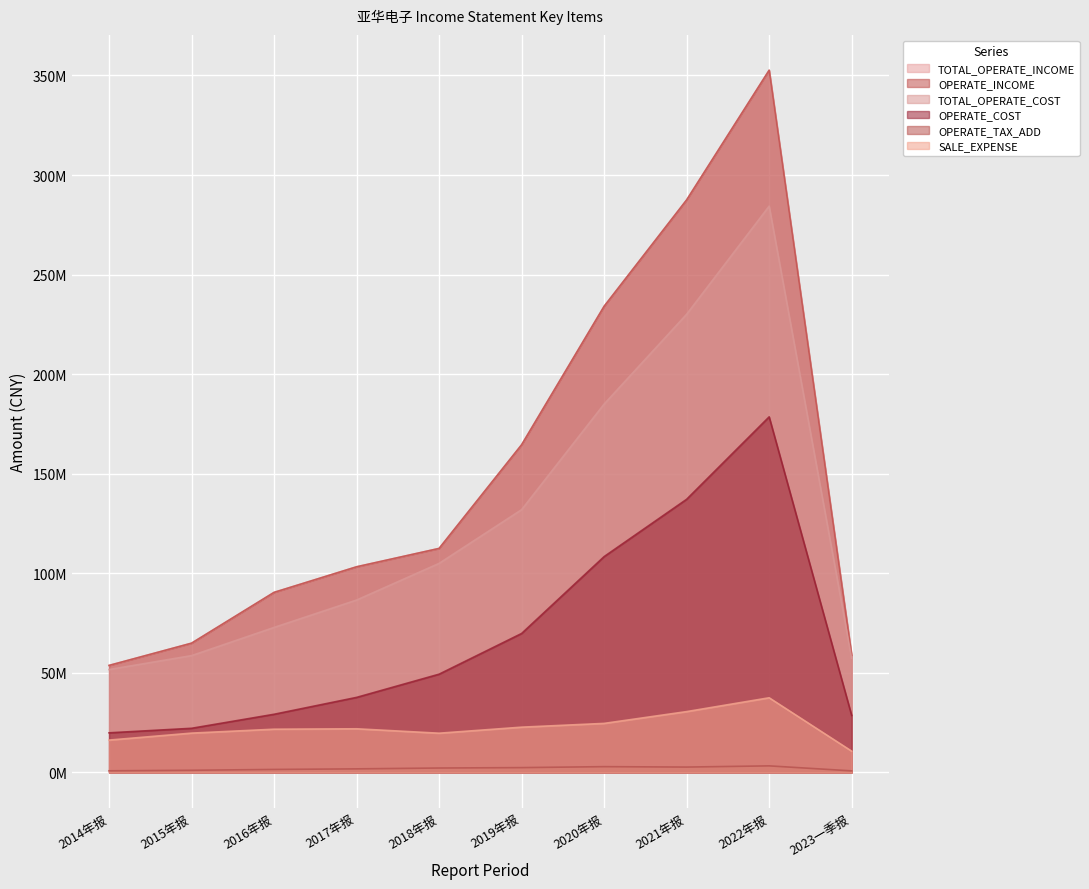

Reading left to right, what are all the values shown in this chart?

TOTAL_OPERATE_INCOME: 53752822.9	64928609.1	90438249.2	103281923.2	112507444.3	164566500.0	234101033.4	287524439.9	352646594.2	58844941.0
OPERATE_INCOME: 53752822.9	64928609.1	90438249.2	103281923.2	112507444.3	164566500.0	234101033.4	287524439.9	352646594.2	58844941.0
TOTAL_OPERATE_COST: 51693241.1	58677734.5	72830048.7	86587985.5	105002260.6	131973900.0	185006554.9	230109506.2	284396784.1	57394038.0
OPERATE_COST: 19903644.2	22178446.4	29220798.7	37698598.9	49353712.3	69792300.0	108397363.2	137179484.5	178577192.8	28633245.9
OPERATE_TAX_ADD: 838735.3	1099729.9	1511900.4	1809167.2	2233458.1	2435700.0	2916527.6	2708887.7	3312386.9	796361.2
SALE_EXPENSE: 16260893.6	19759291.0	21725838.2	21935043.7	19715577.9	22747200.0	24640394.2	30564102.8	37502957.1	10698625.5